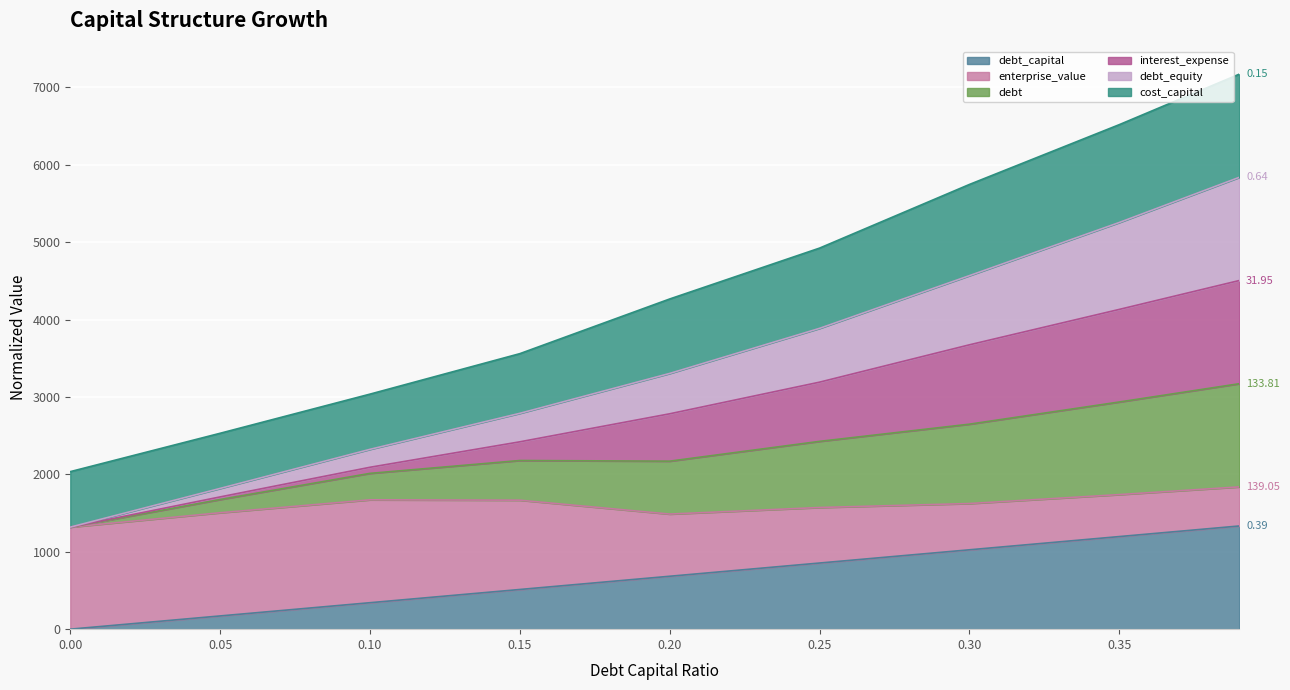

Rank the categories by debt value from highest to lowest.

0.39, 0.35, 0.3, 0.25, 0.2, 0.15, 0.1, 0.05, 0.0